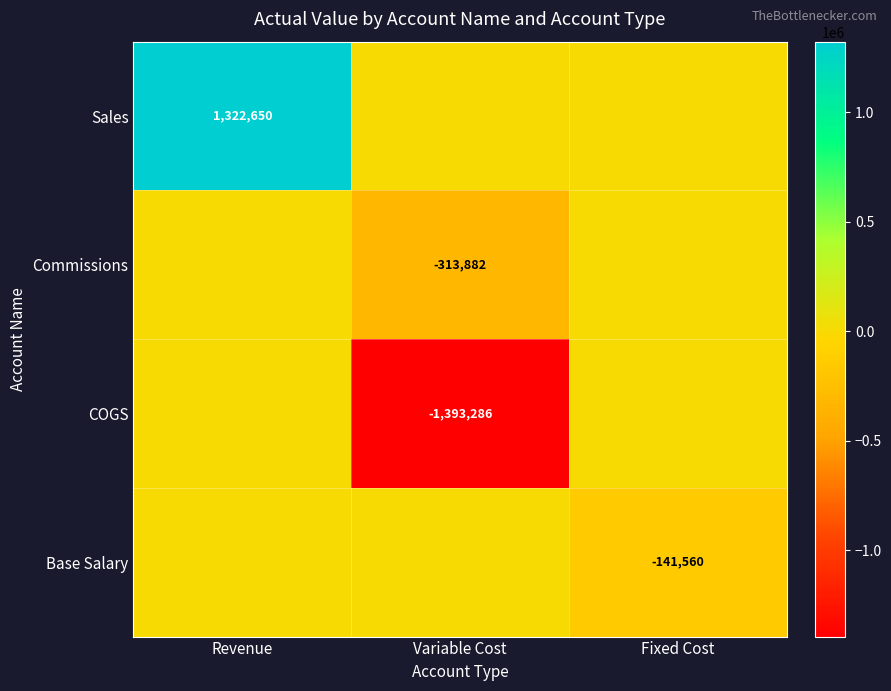

True or false: COGS has a value of -738851 at Variable Cost.

False